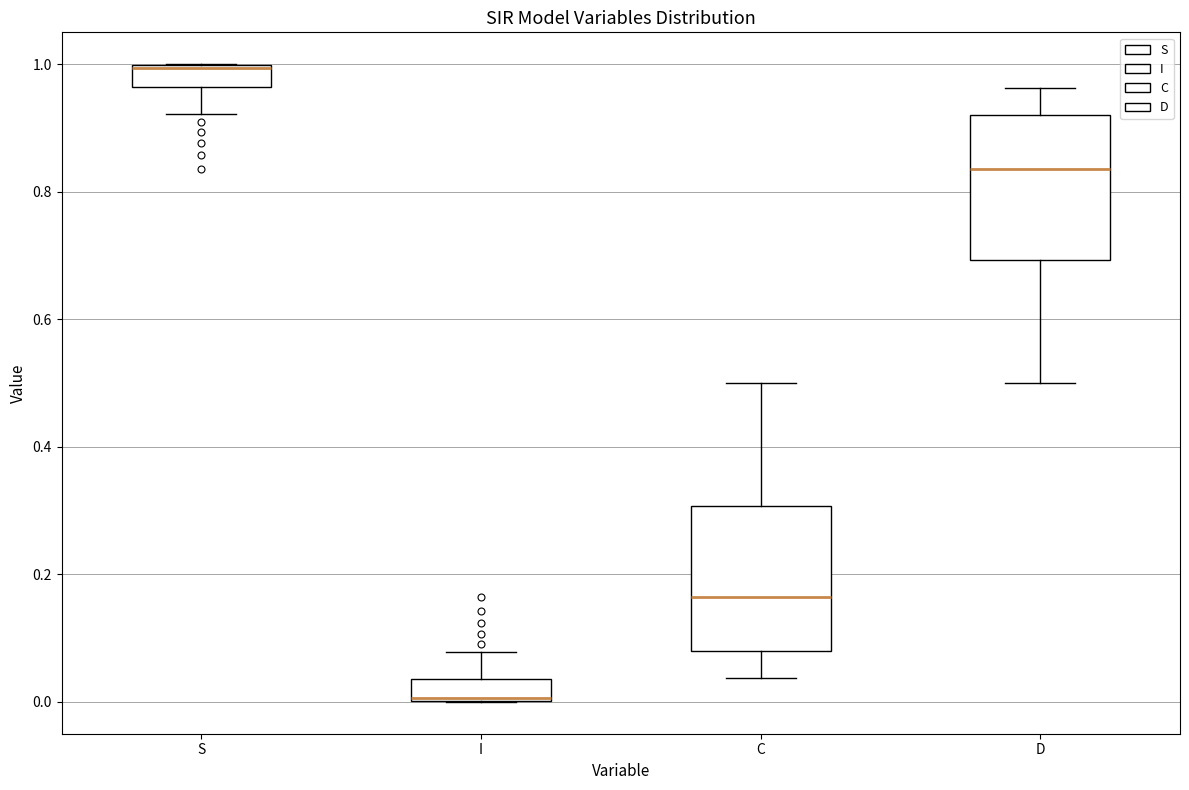

Reading left to right, read every box against the y-axis: the position of its median line, the range the box covers, and the ends of its whiskers. The values are not printed on the chart, so give them approximately, as read against the axis.

S: median 1.00, box 0.96 to 1.00, whiskers 0.92 to 1.00
I: median 0.00, box 0.00 to 0.04, whiskers 0.00 to 0.08
C: median 0.16, box 0.08 to 0.30, whiskers 0.04 to 0.50
D: median 0.84, box 0.70 to 0.92, whiskers 0.50 to 0.96